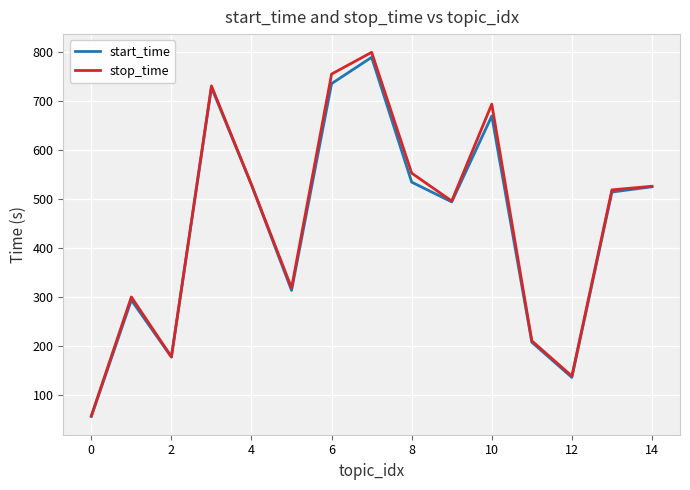

What is the lowest value of the start_time series?

55.6